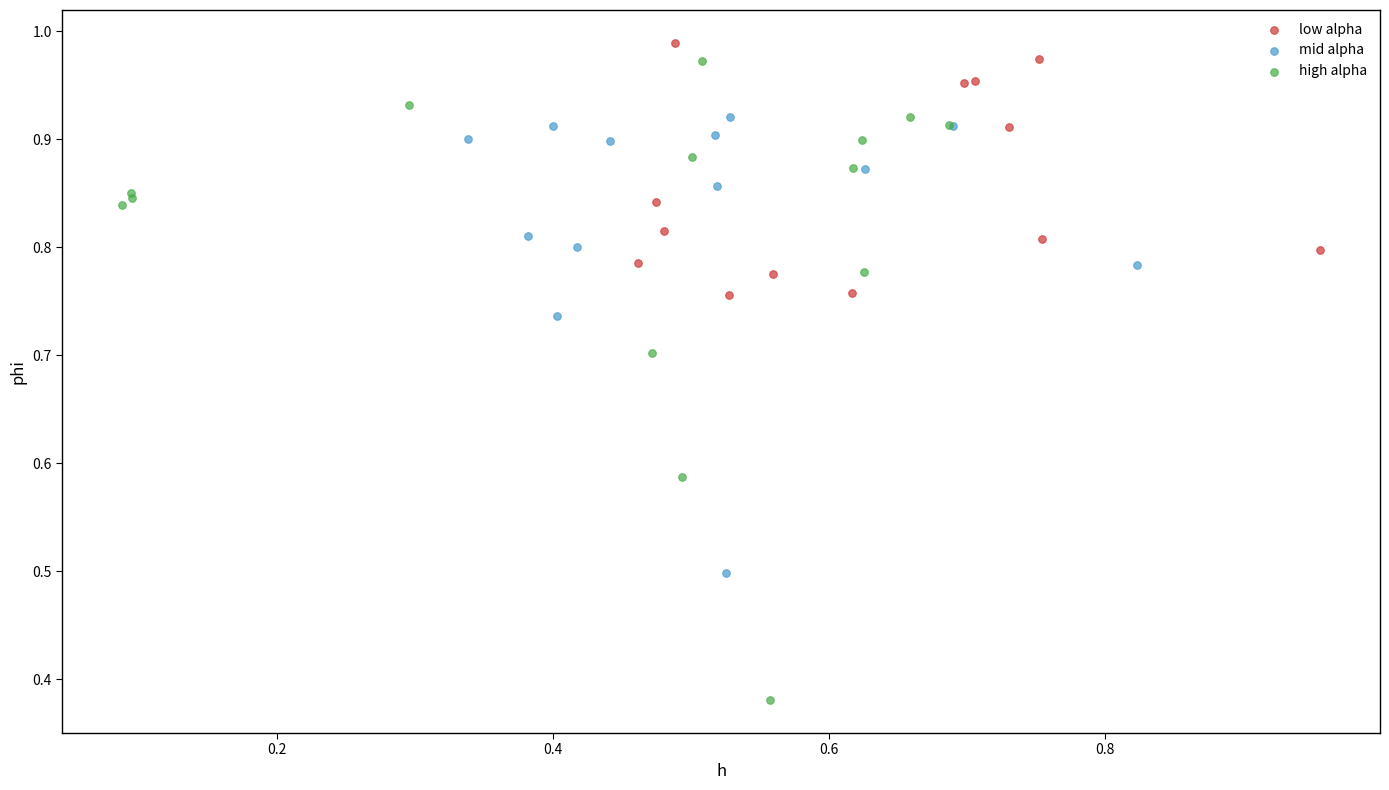

Which series contains the highest Y value?

low alpha